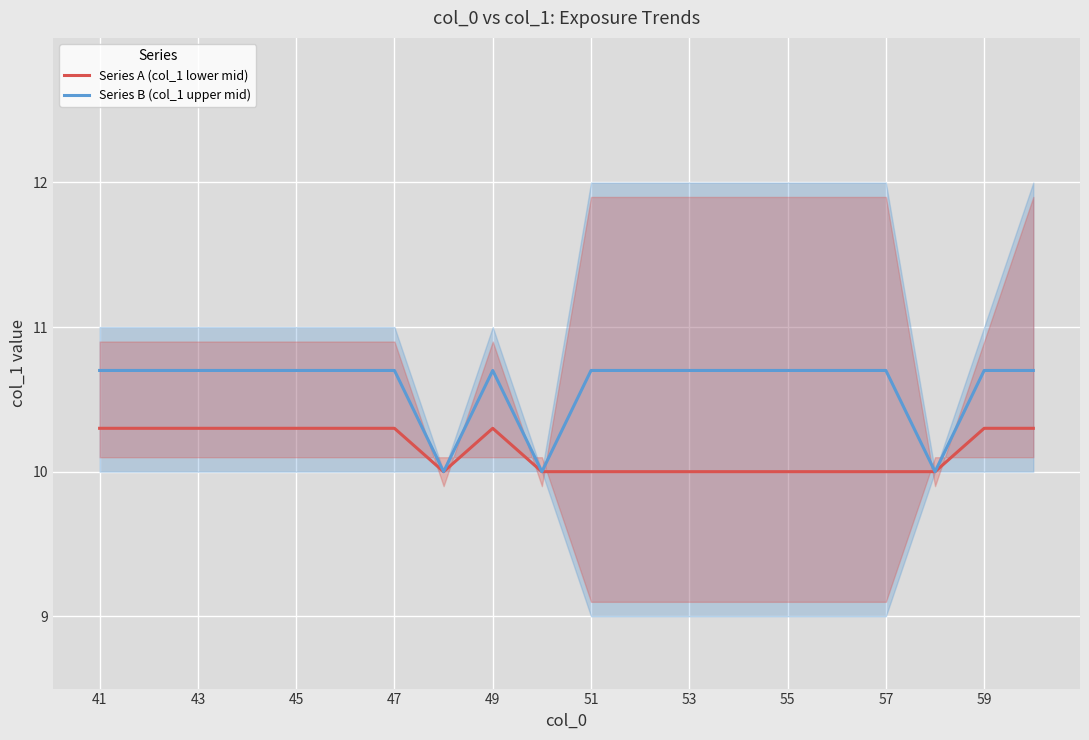

In Series B (col_1 upper mid), how many points are higher than both neighbors (excluding endpoints)?

1